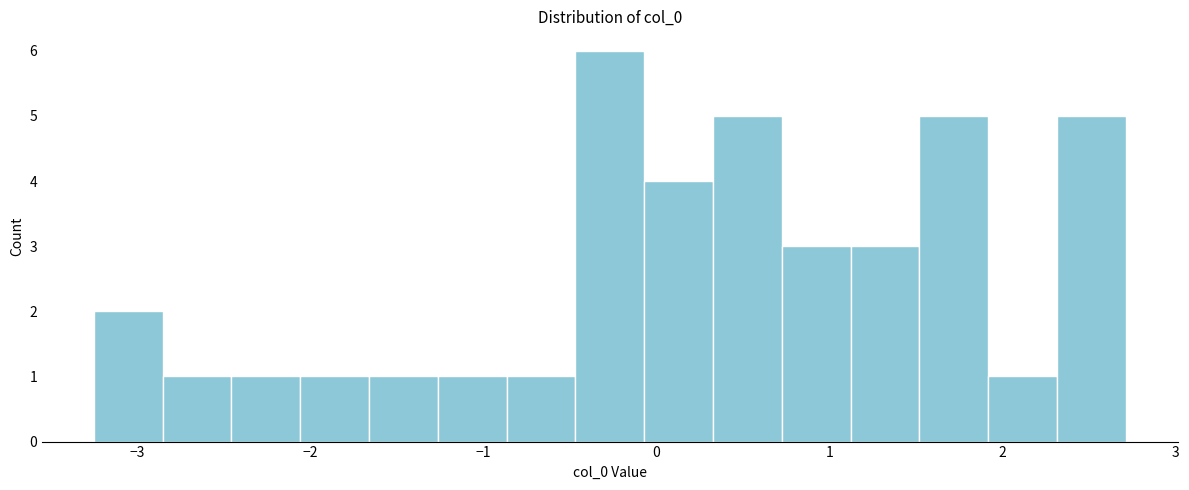

Around what value on the x-axis is the tallest bar? Give the approximate position of its centre, as read against the axis.

-0.3